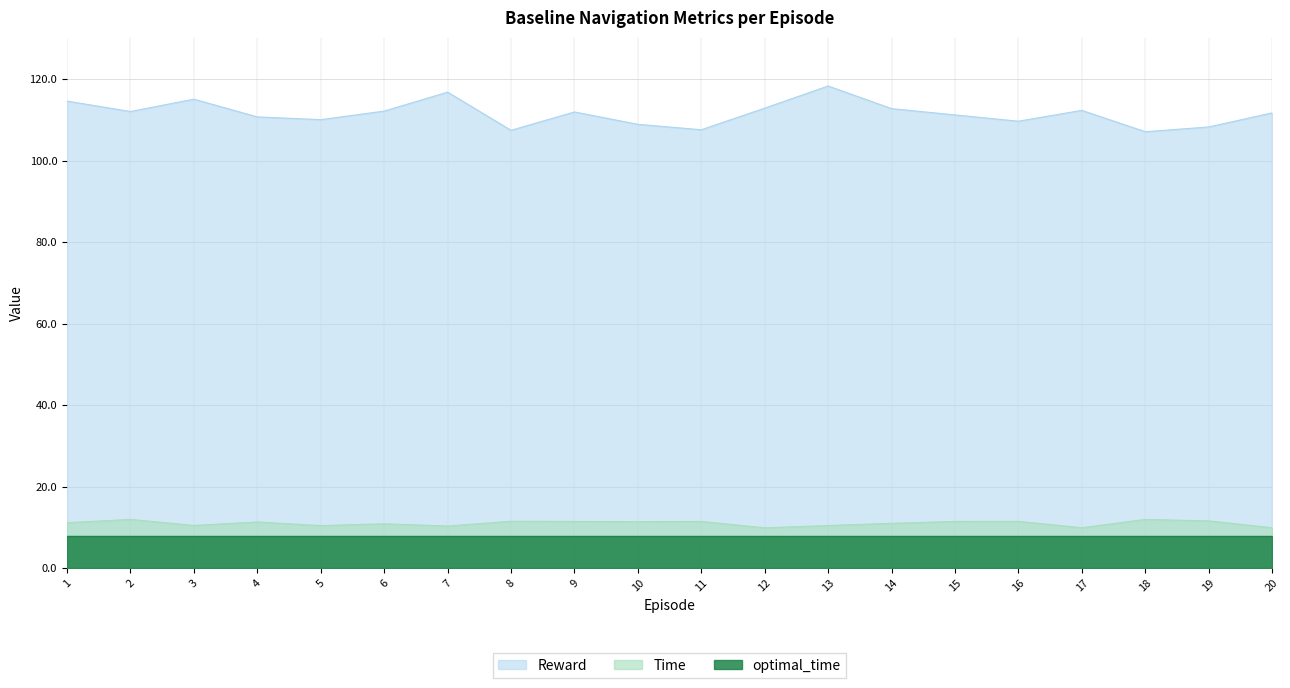

True or false: Time has a value of 9.9 at 20.

True